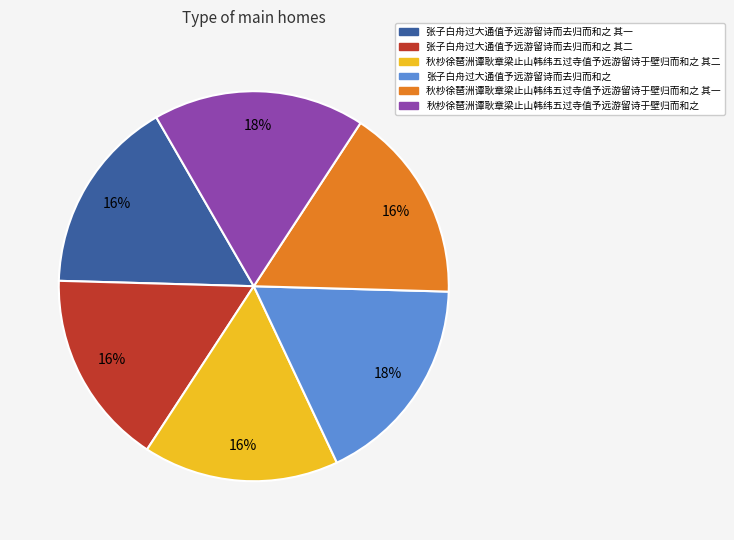

To the nearest percent, what is the average slice percentage?

17%